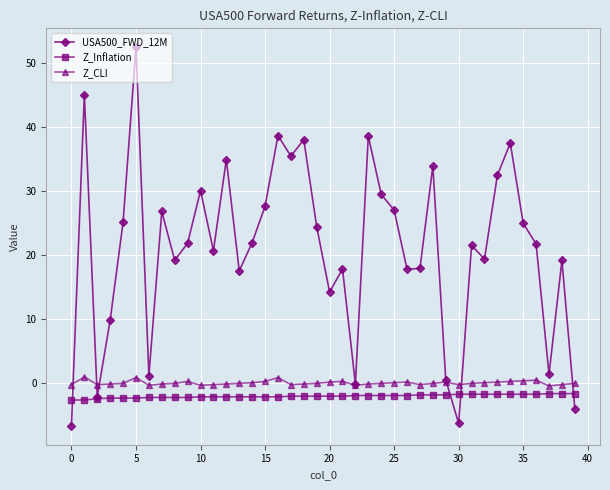

True or false: Z_Inflation and Z_CLI cross at least once.

False